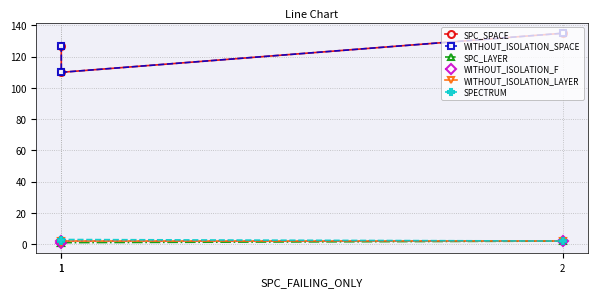

Reading right to left, list all the values displayed in this chart.

SPC_SPACE: 135	110	127
WITHOUT_ISOLATION_SPACE: 135	110	127
SPC_LAYER: 2	1	1
WITHOUT_ISOLATION_F: 2	2	1
WITHOUT_ISOLATION_LAYER: 2	2	1
SPECTRUM: 2	3	2